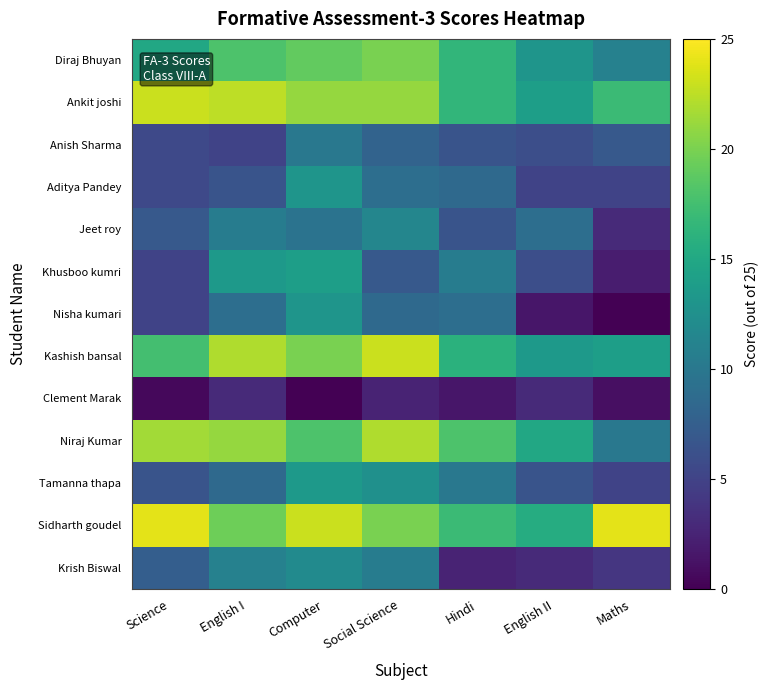

What is the total value across all series at Science?

143.5